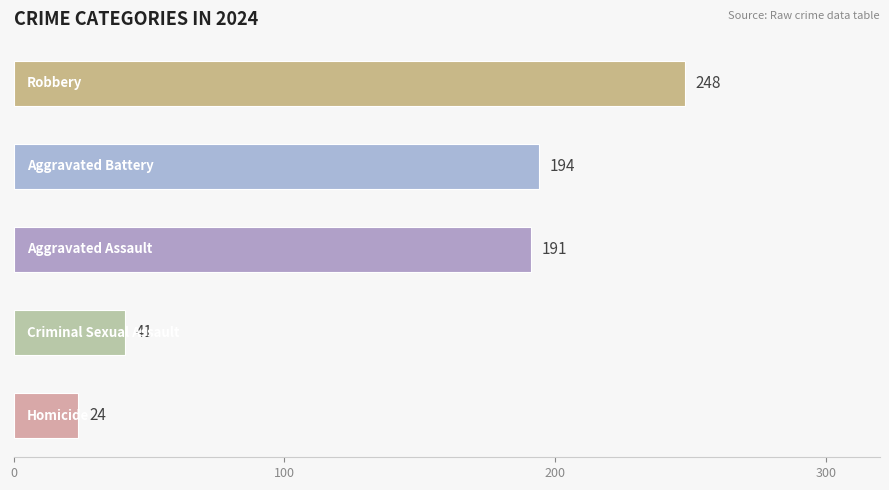

Reading top to bottom, extract all data points from this chart.

248	194	191	41	24